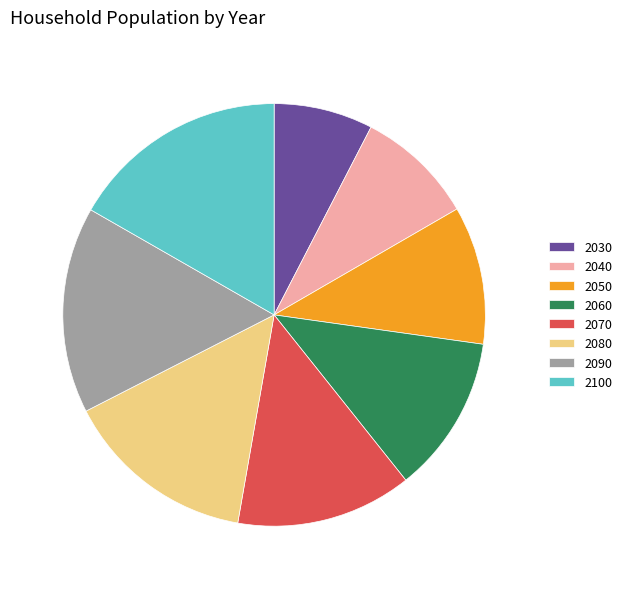

Does any single category account for the majority?

No